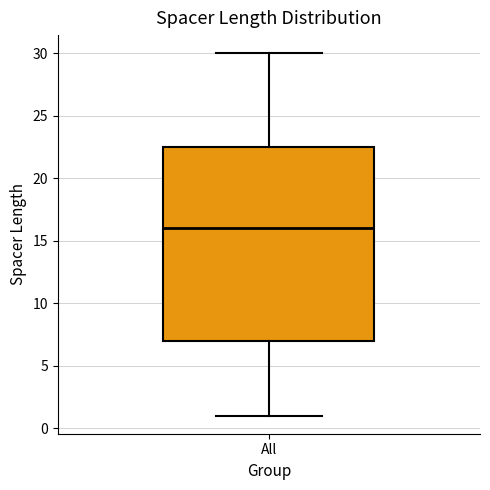

Transcribe this box plot: give where the median line is, the range the box spans, and where the two whiskers end, as read against the y-axis. The values are not printed on the chart, so give them approximately, as read against the axis.

median 16.0, box 7.0 to 22.5, whiskers 1.0 to 30.0